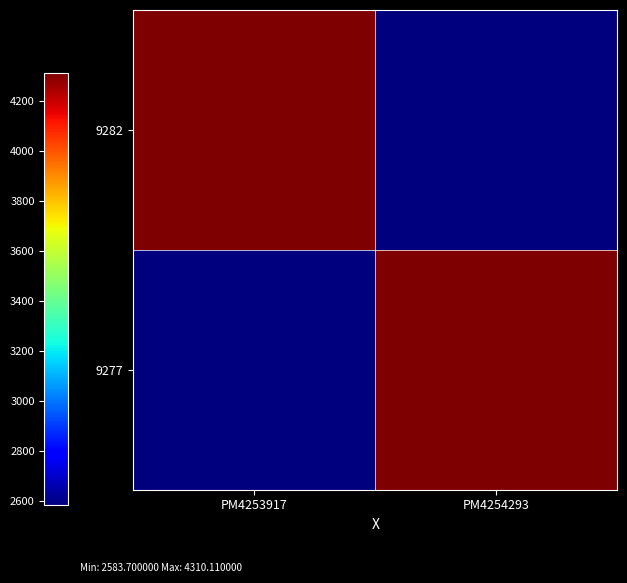

What is the difference between the highest and lowest values at PM4253917?

1726.4